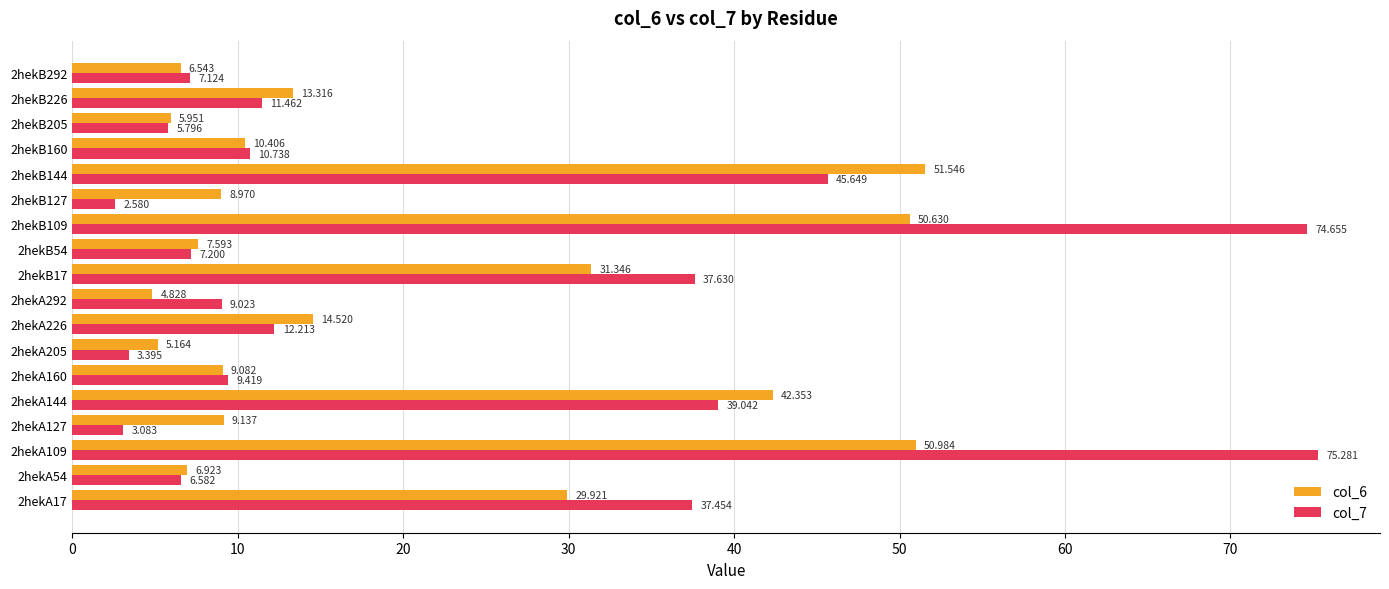

Is the value of col_7 at 2hekA54 greater than the value of col_6 at 2hekA54?

No